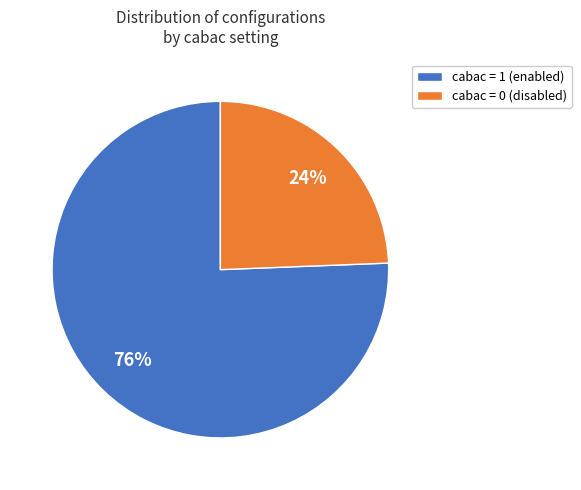

Do cabac = 0 and cabac = 1 together represent more than half of the pie?

Yes